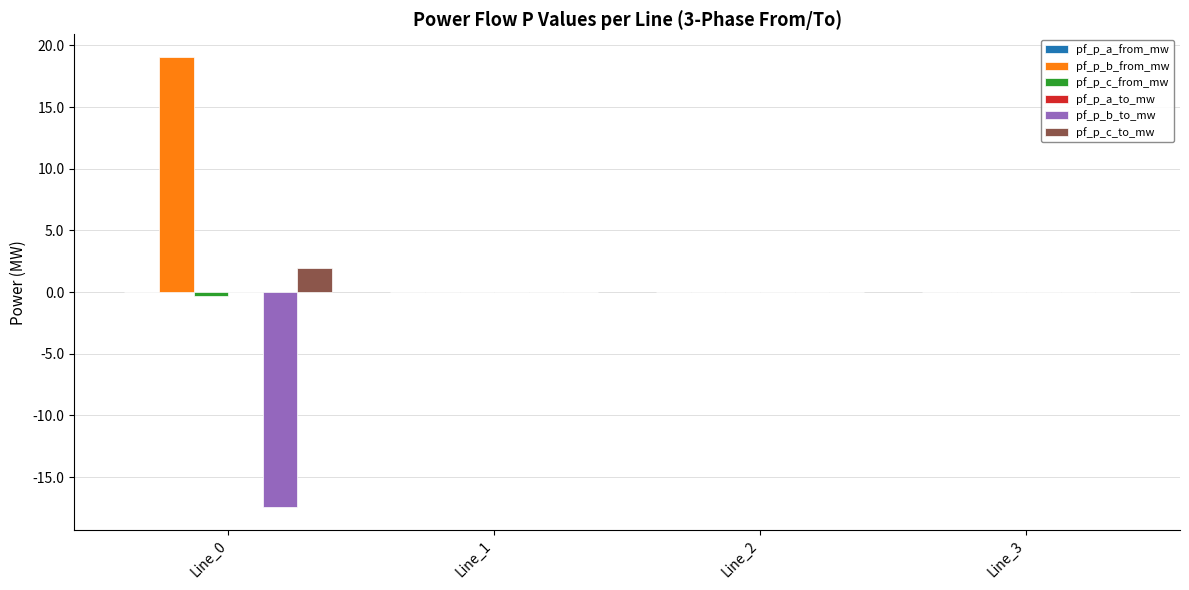

Which series has the largest total across all categories?

pf_p_b_from_mw